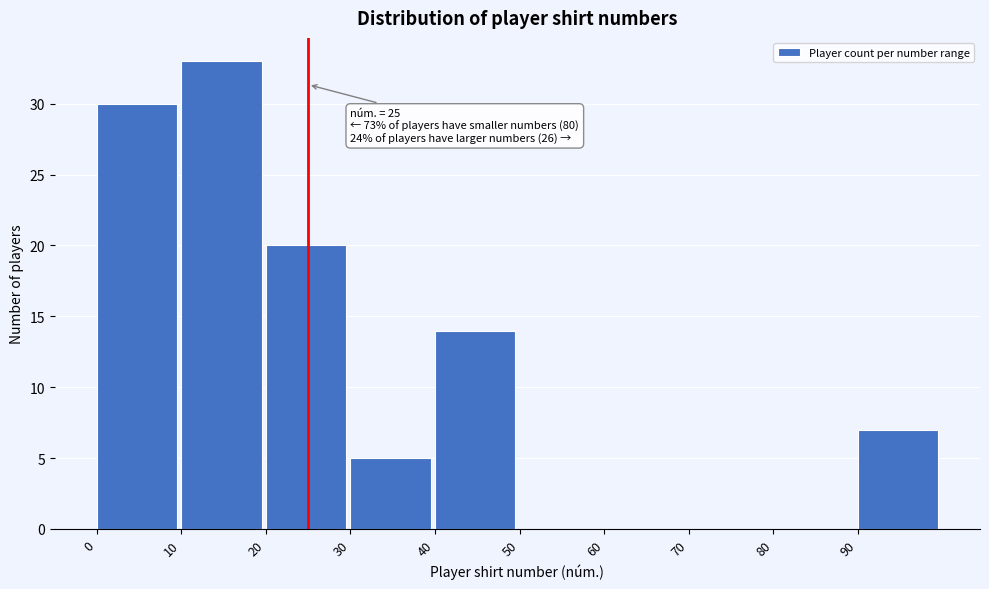

Which range on the x-axis has the tallest bar?

10 to 20